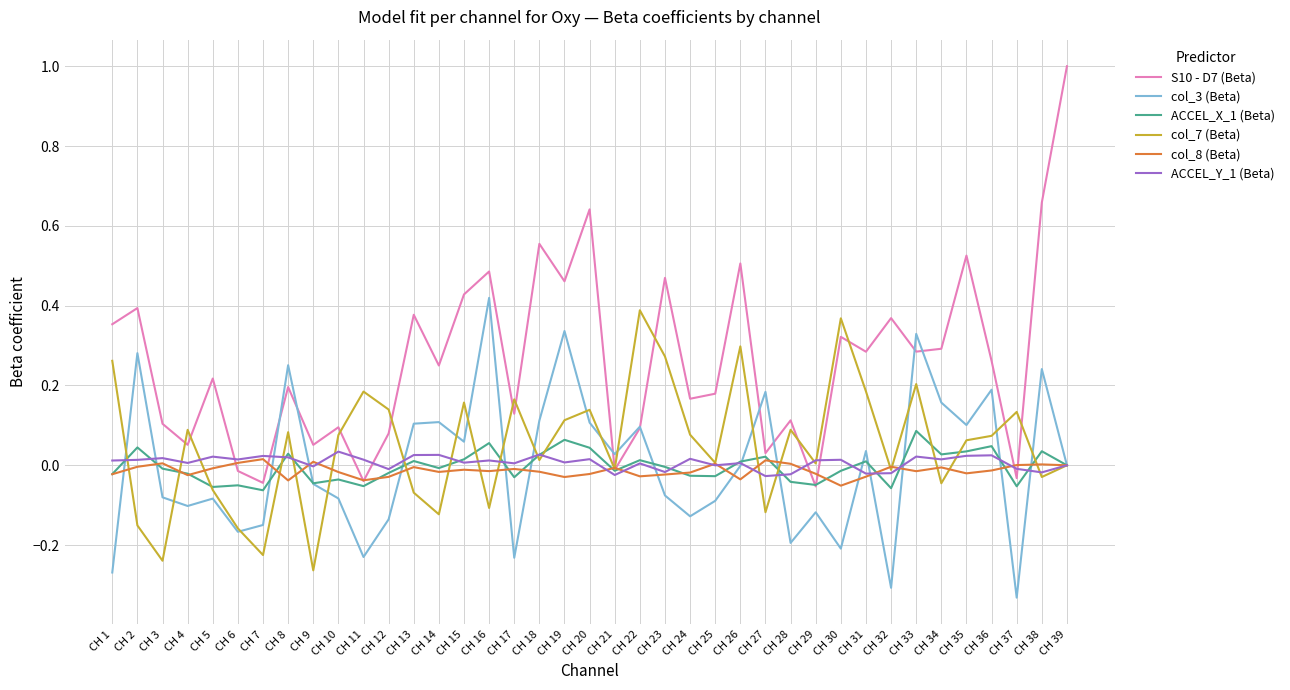

Which series has the largest total across all categories?

S10 - D7 (Beta)